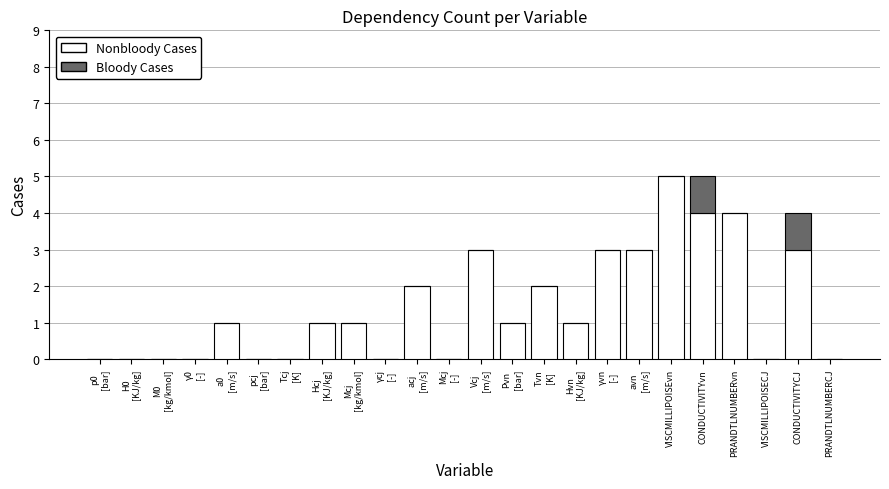

Read the Nonbloody Cases value at CONDUCTIVITYvn.

4